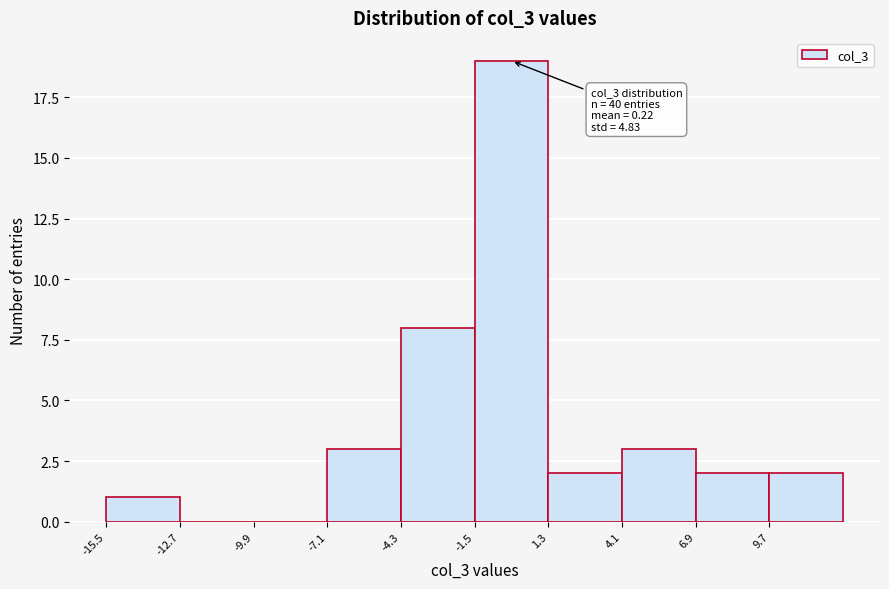

Which range on the x-axis has the tallest bar?

-1.5 to 1.5